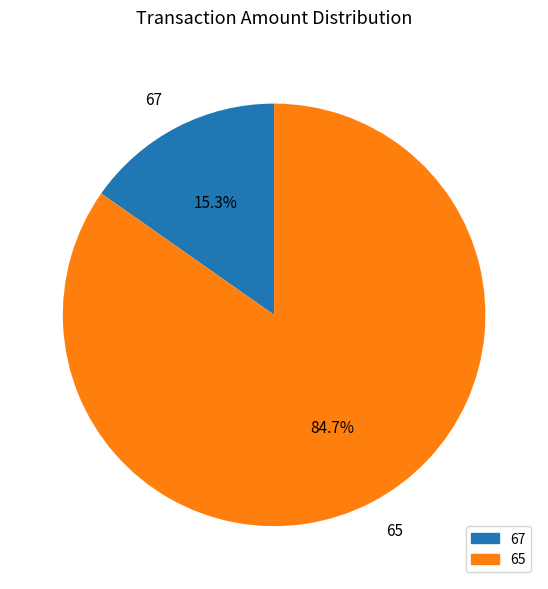

To the nearest percent, what is the difference between the largest and smallest slice percentages?

69%